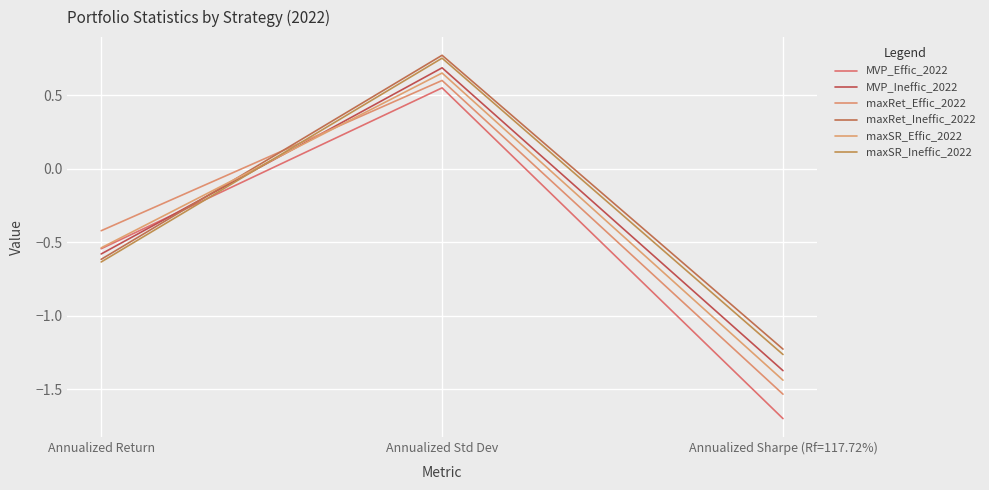

How many values in the MVP_Ineffic_2022 series are below 0?

2